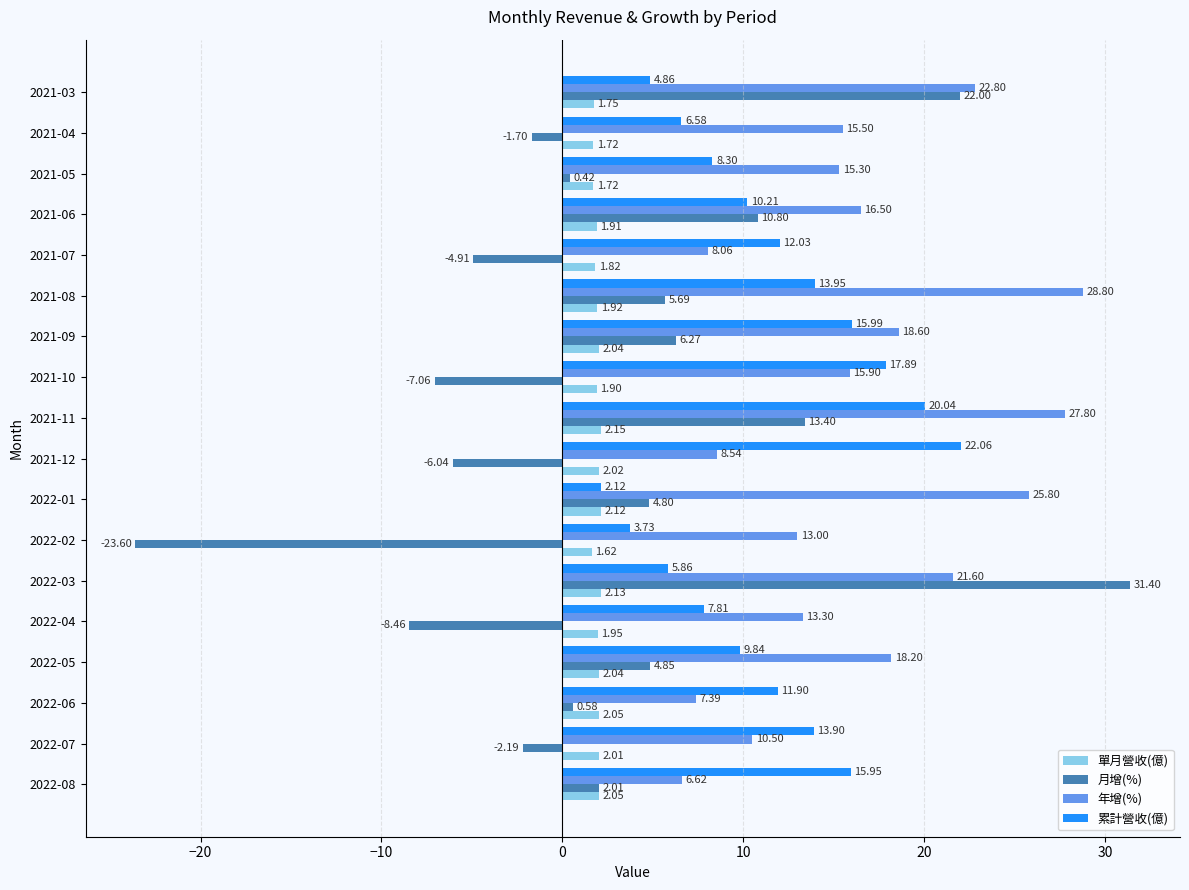

What is the difference between the highest and lowest values at 2022-06?

11.3